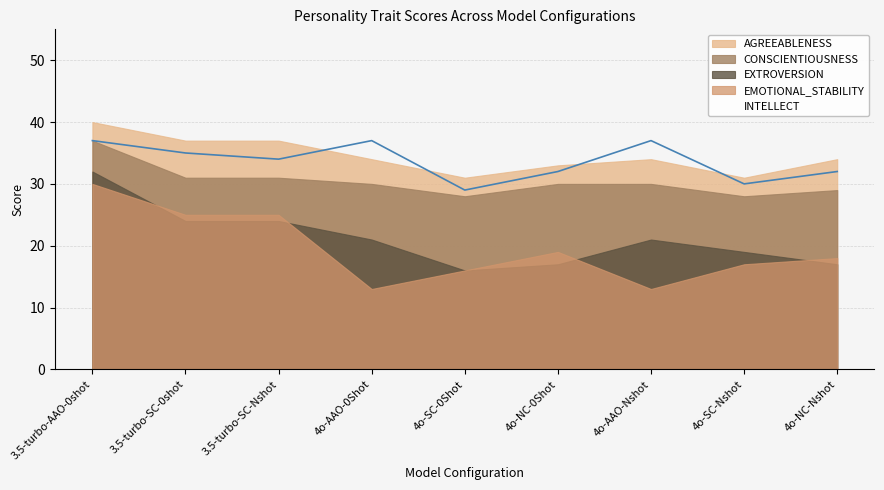

What is the value of the 1st point from the left?

37